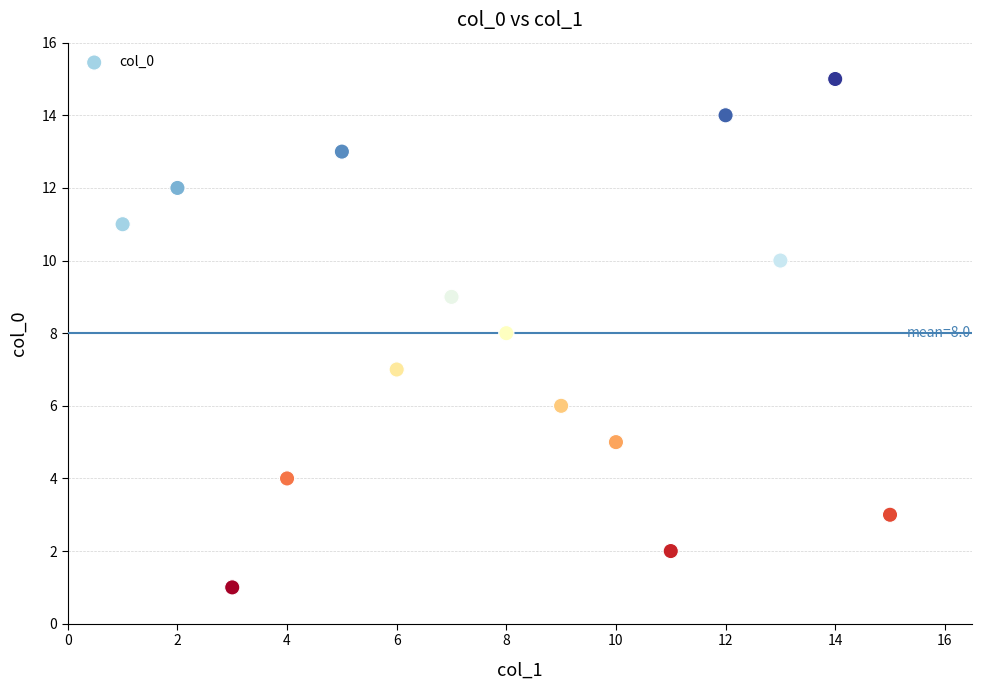

What is the range of X values (max minus min)?

14